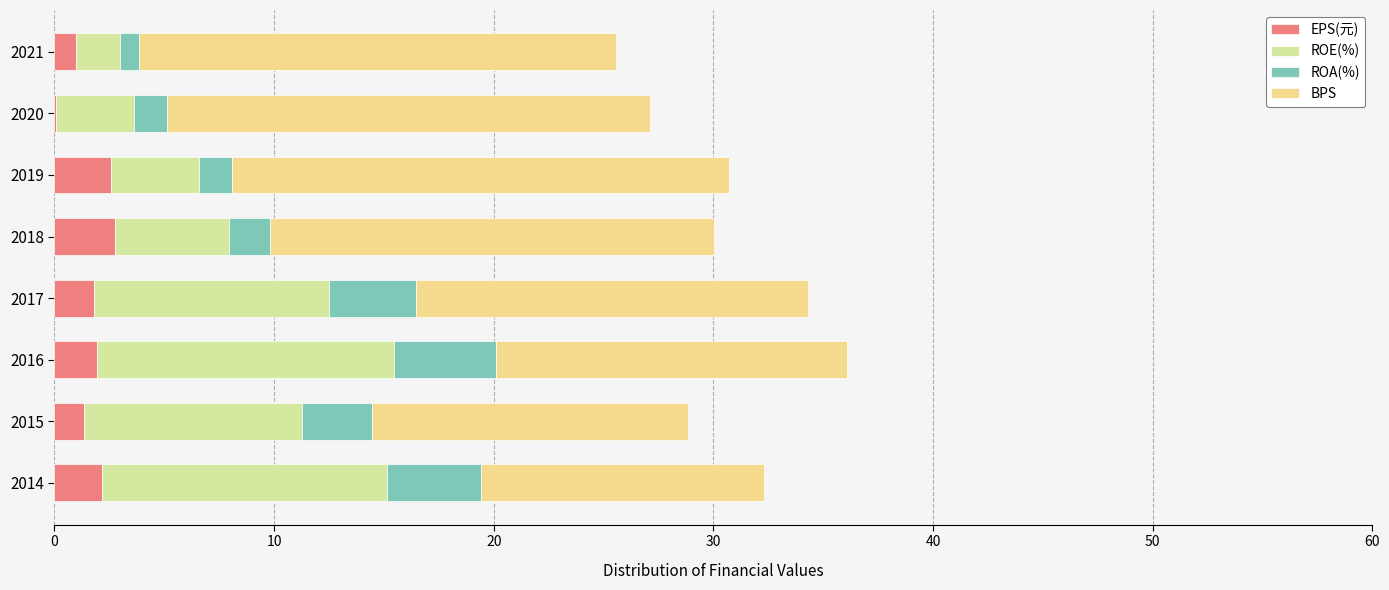

What is the total value across all series at 2018?

30.0